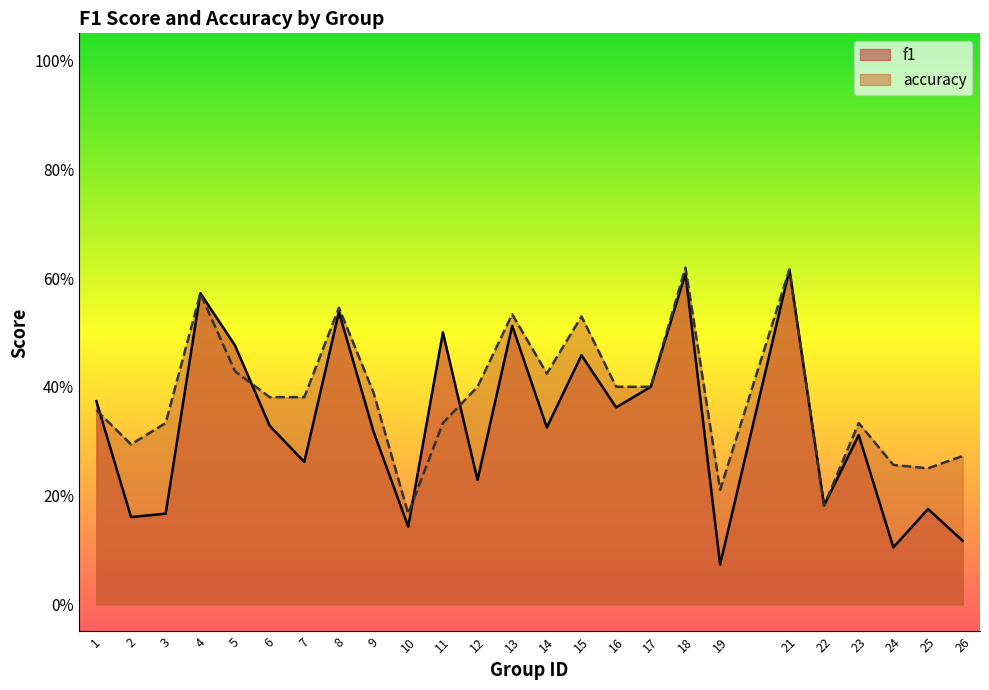

At which label is accuracy closest to 0?

10